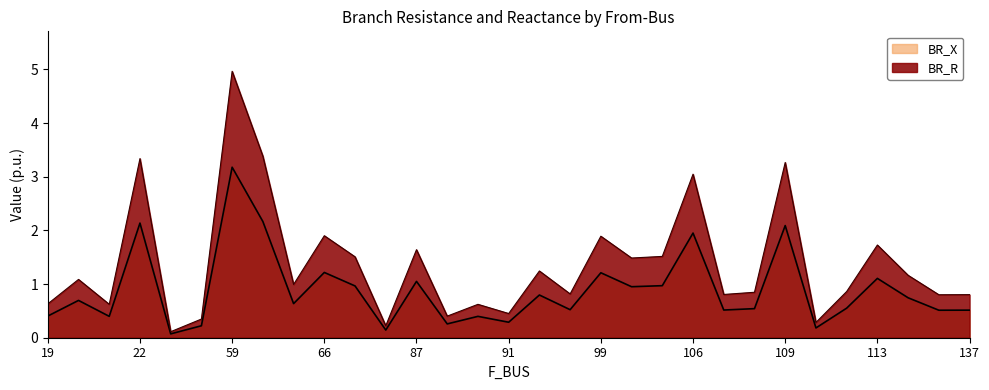

Which series has the largest range (max minus min)?

BR_R